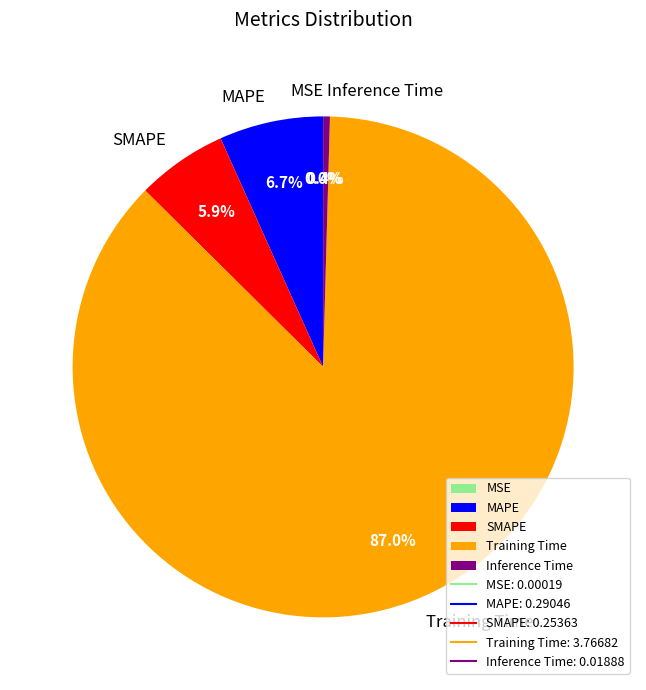

To the nearest percent, what is the difference between the largest and smallest slice percentages?

87%